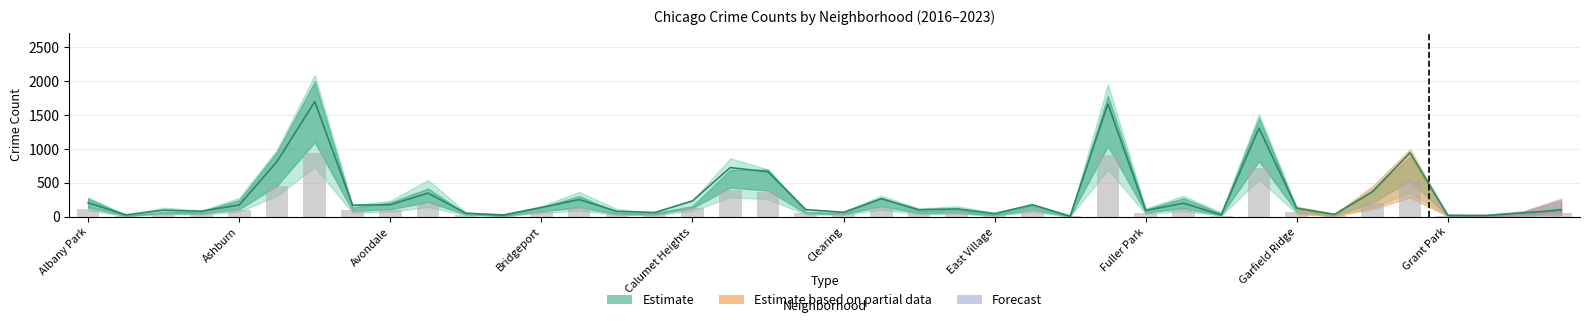

Where is 2016 nearest to the value 1048?

Auburn Gresham